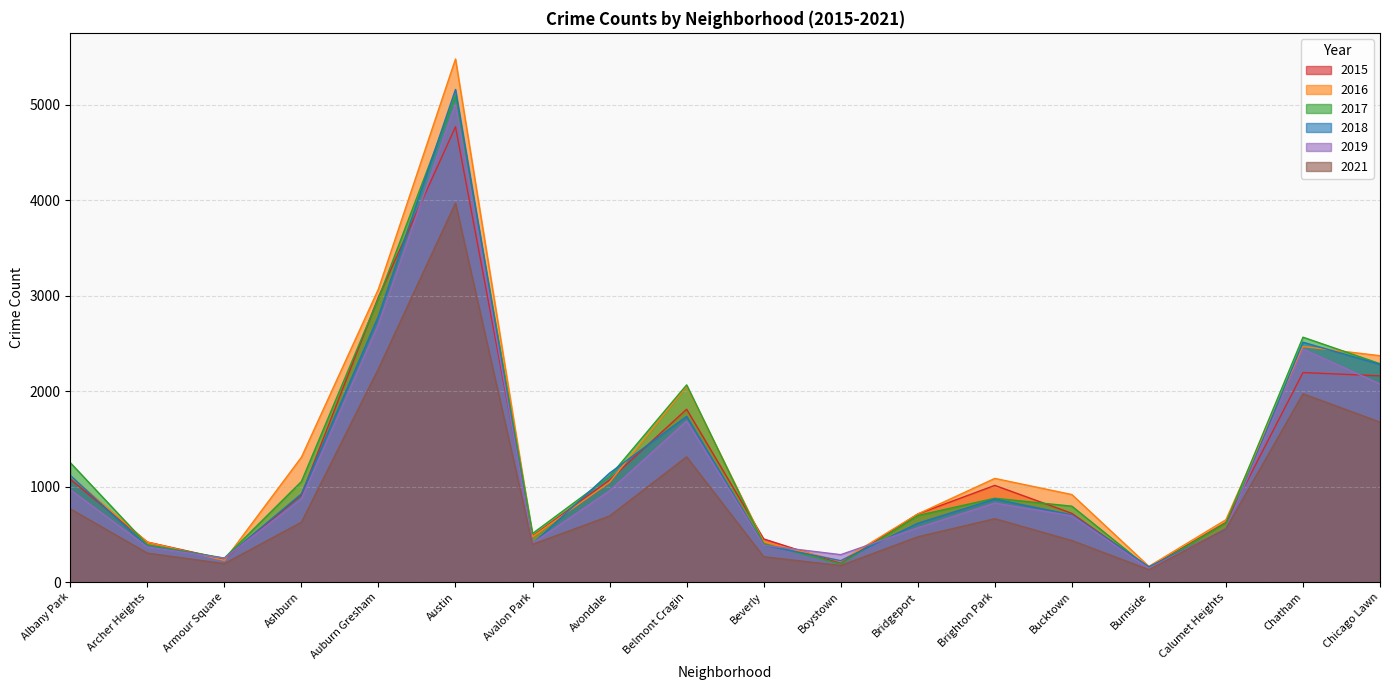

True or false: 2017 and 2018 cross at least once.

True